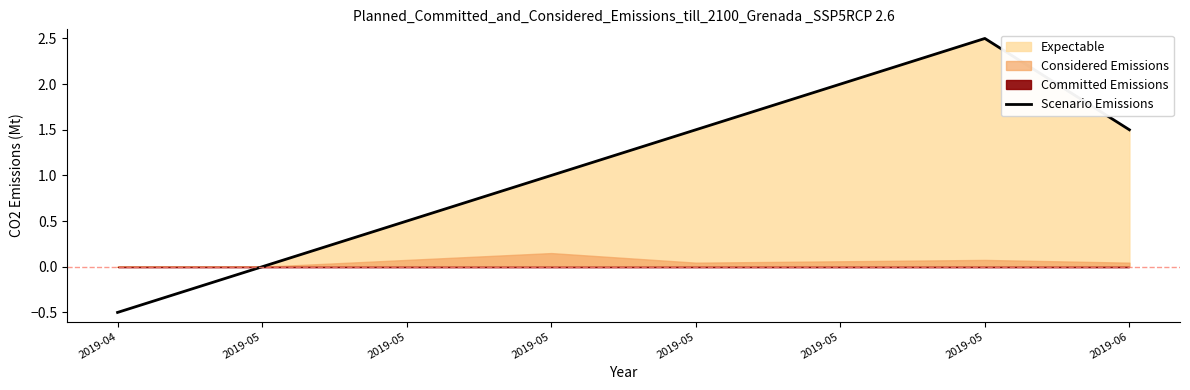

The chart shows a value of 1.3 at 2019-05. True or false?

False